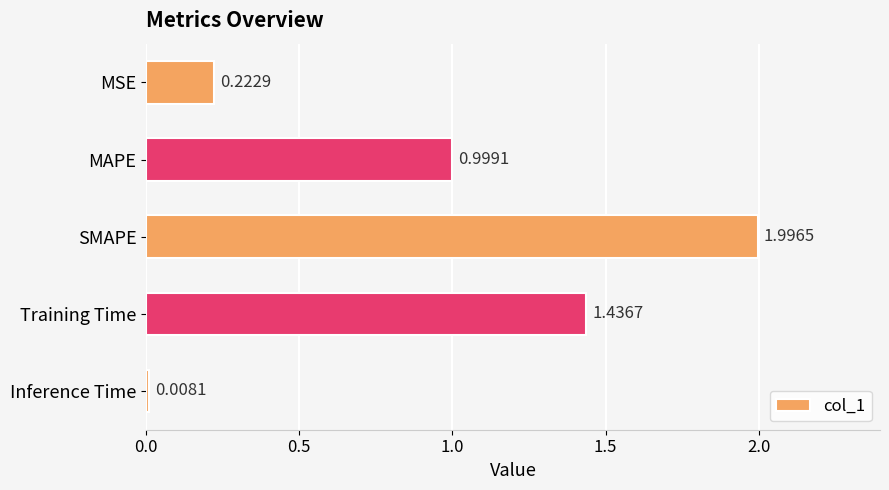

What is the change in value from MSE to SMAPE?

+1.8